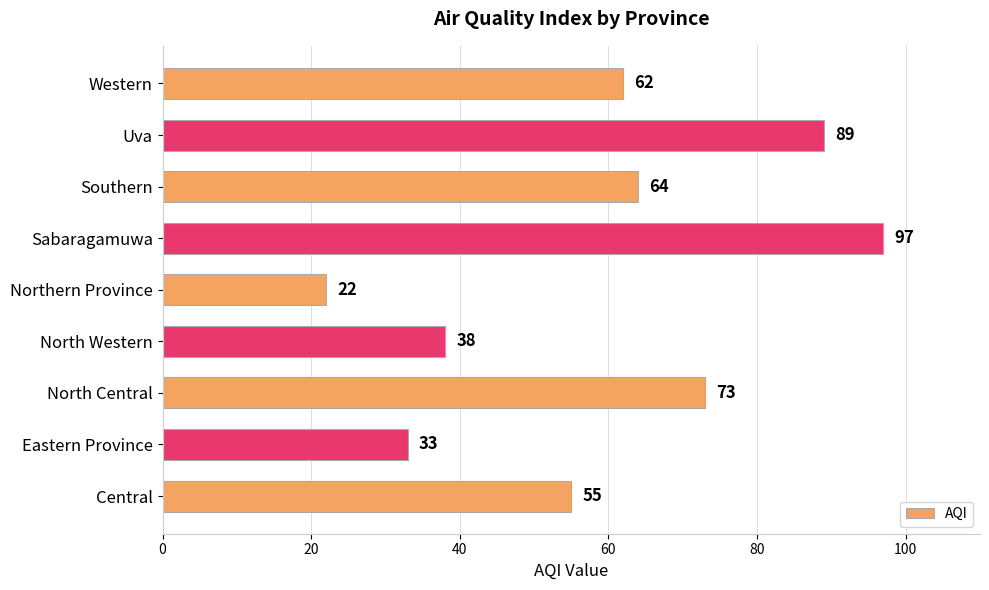

Is it true that the value at North Western is 25?

False